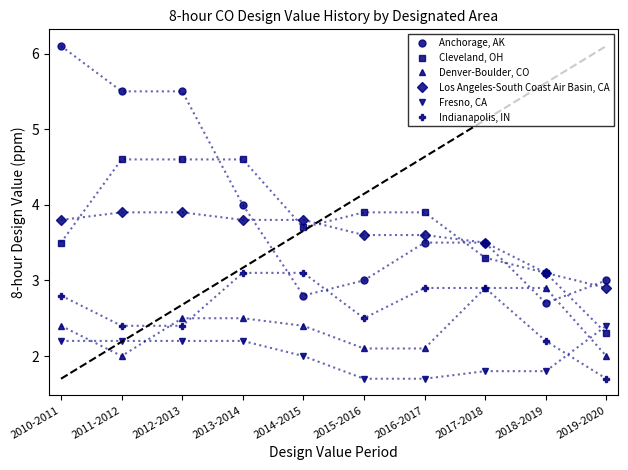

At which category does the chart reach its minimum across all series?

2015-2016